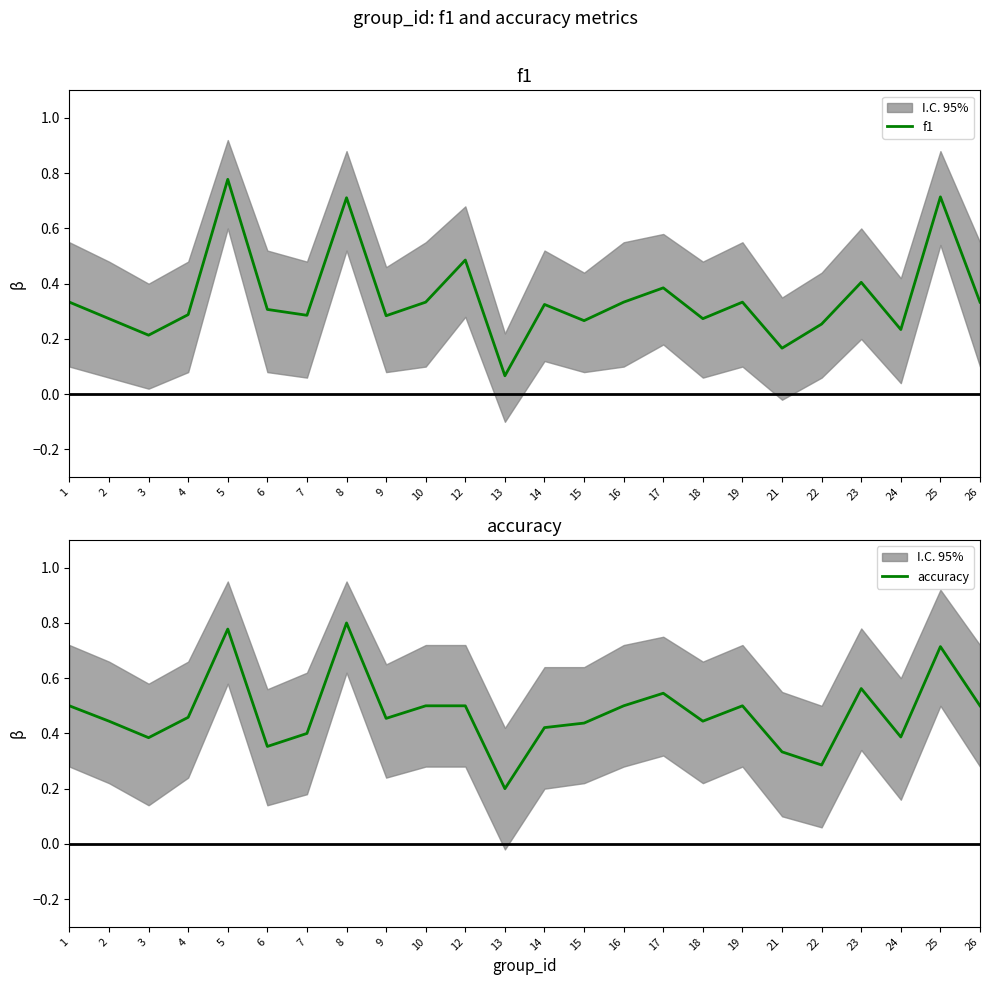

What is the minimum value for f1?

0.1